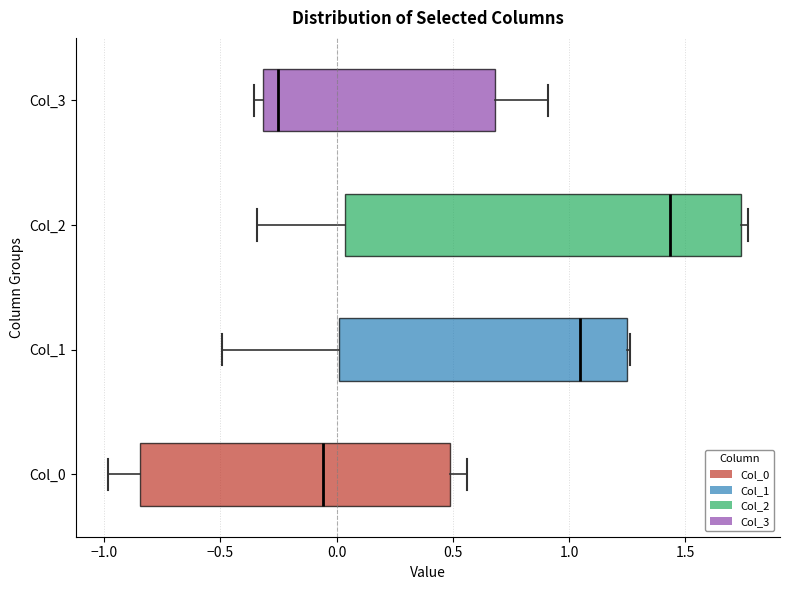

Reading bottom to top, read every box against the x-axis: the position of its median line, the range the box covers, and the ends of its whiskers. The values are not printed on the chart, so give them approximately, as read against the axis.

Col_0: median -0.05, box -0.85 to 0.50, whiskers -1.00 to 0.55
Col_1: median 1.05, box 0.00 to 1.25, whiskers -0.50 to 1.25
Col_2: median 1.45, box 0.05 to 1.75, whiskers -0.35 to 1.75 (just right of the box's right edge)
Col_3: median -0.25, box -0.30 to 0.70, whiskers -0.35 to 0.90